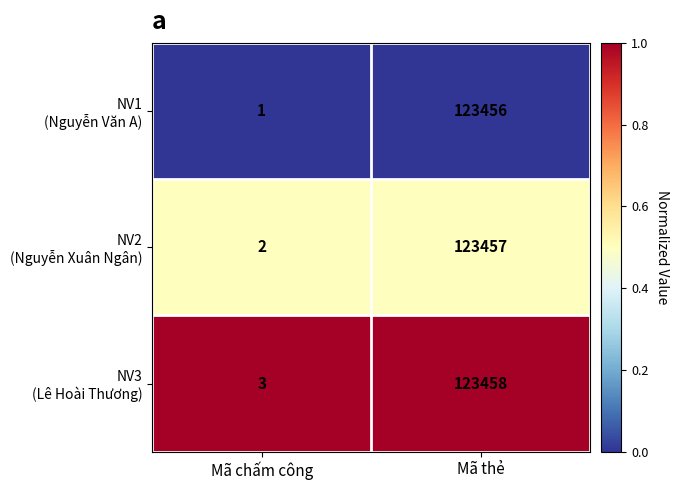

At which category does the chart reach its minimum across all series?

Mã chấm công